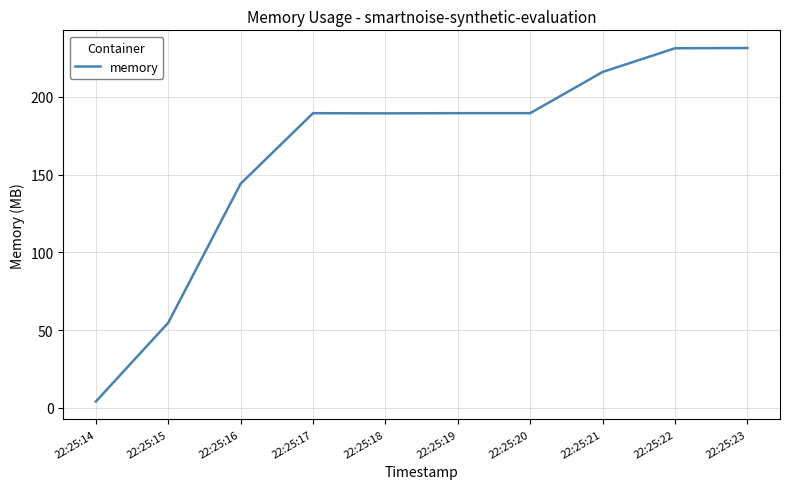

True or false: there are more than 2 points higher than both neighbors.

False